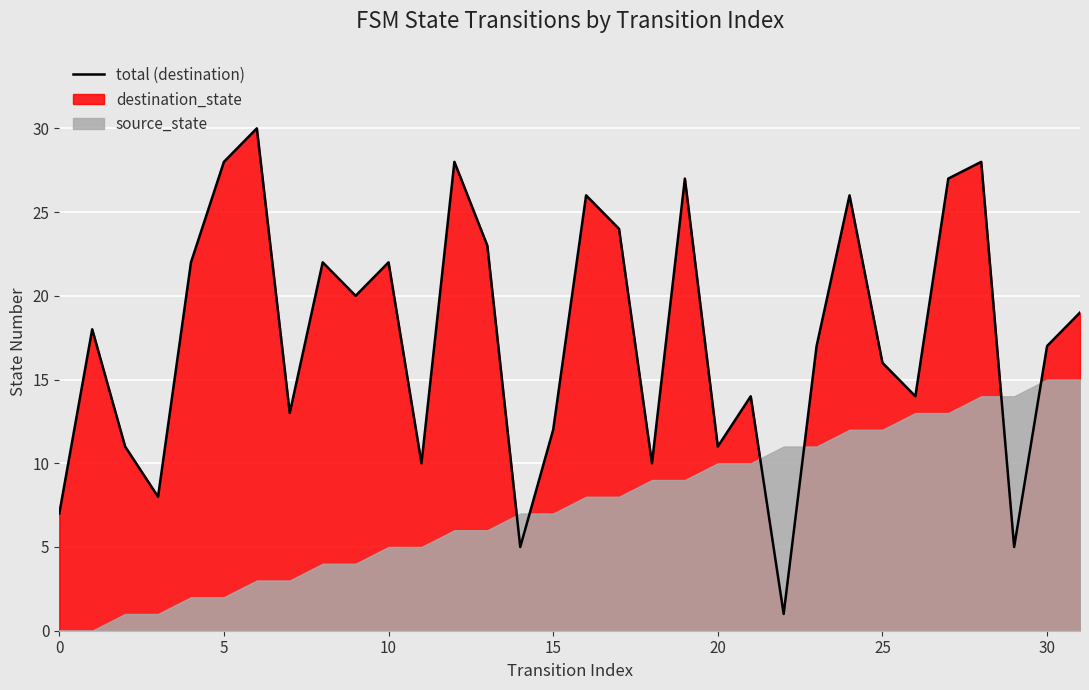

How many points are higher than both their immediate neighbors (excluding endpoints)?

10